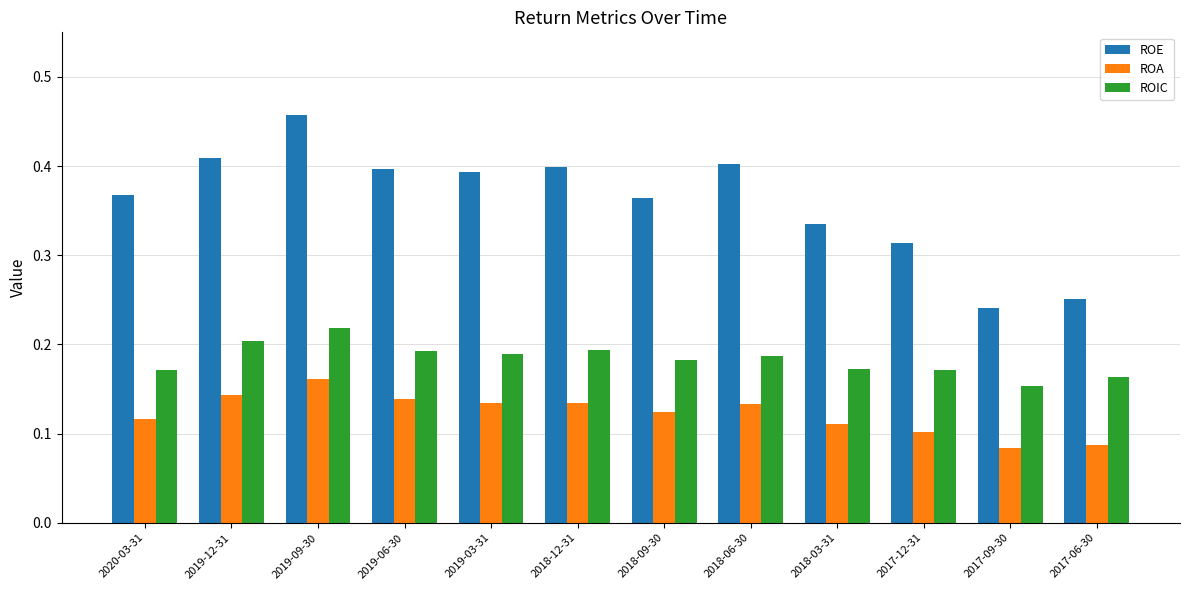

What is the sum of the ROE values at 2019-03-31 and 2018-12-31?

0.8